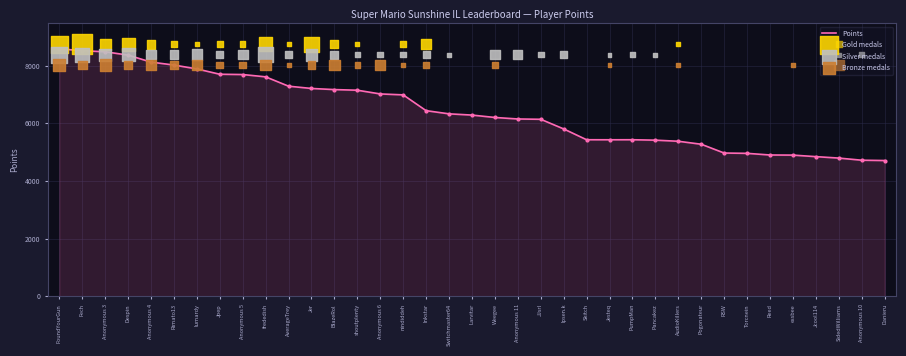

What is the ratio of the value at Jer to the value at Anonymous 6?

1.0